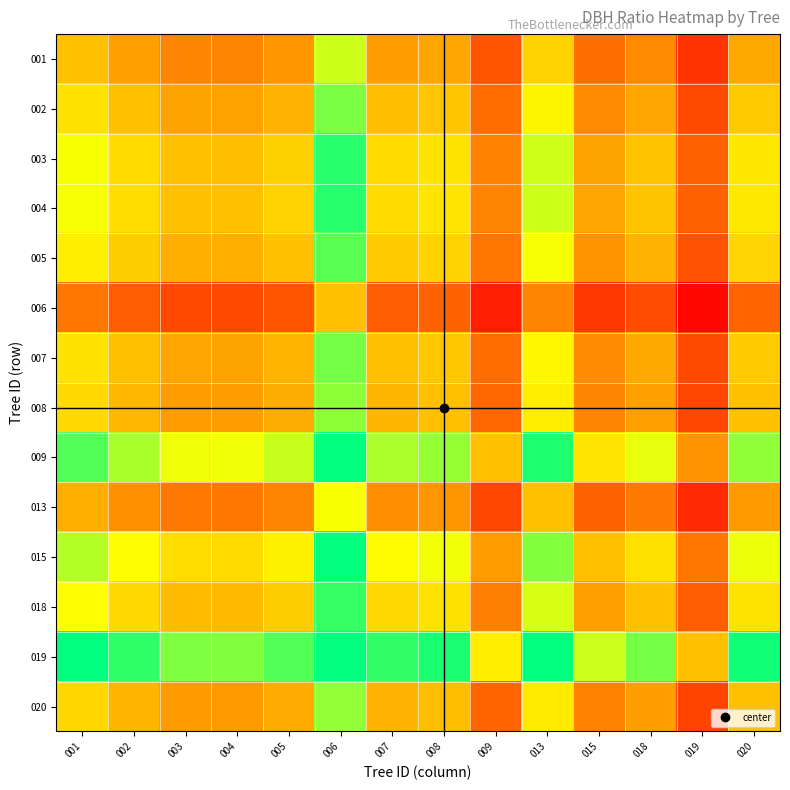

Which series has the widest spread of values?

019